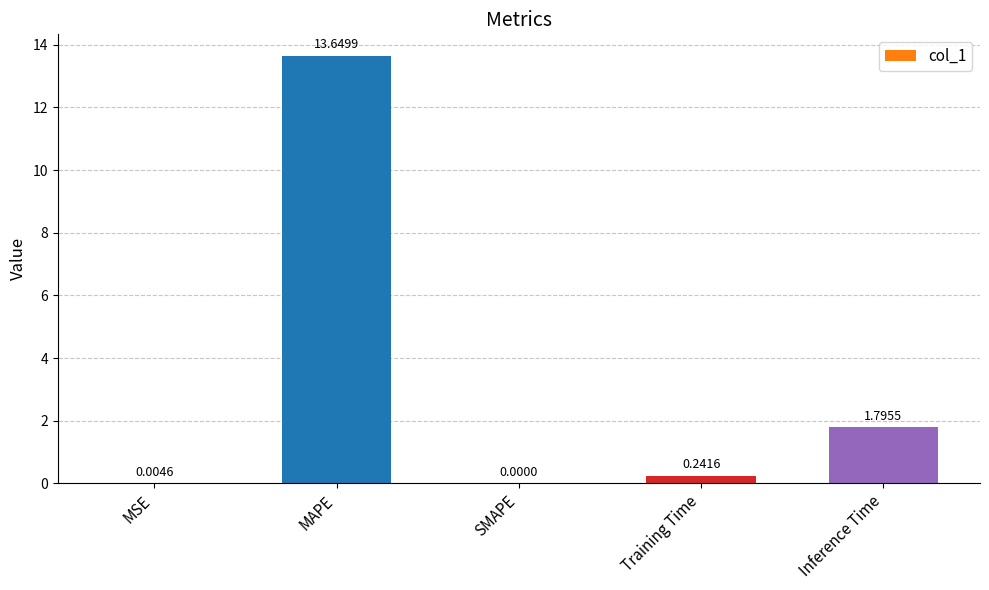

Which has a higher value, Inference Time or MSE?

Inference Time